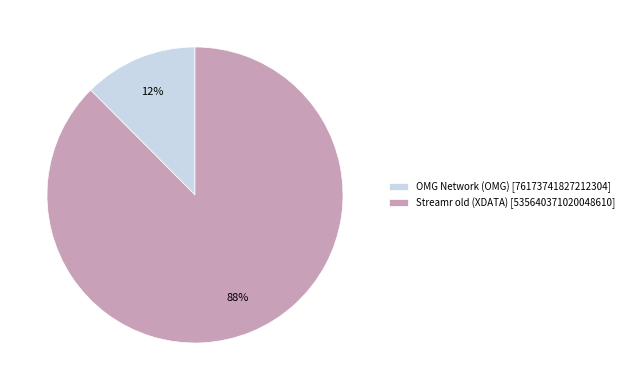

Which category has the biggest portion of the pie?

Streamr old (XDATA)